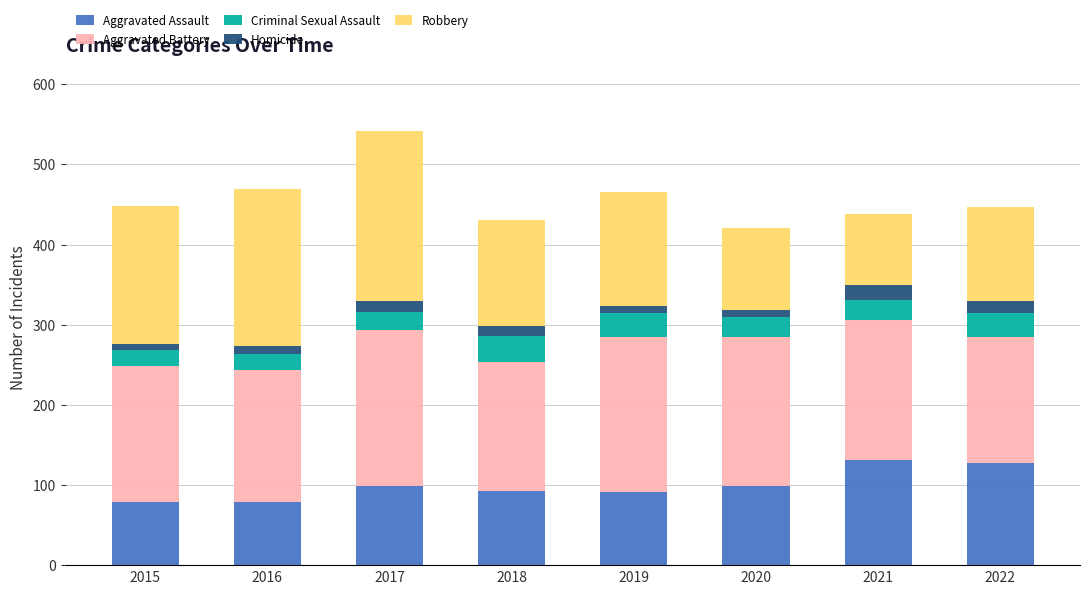

True or false: Aggravated Assault has a value of 135 at 2018.

False